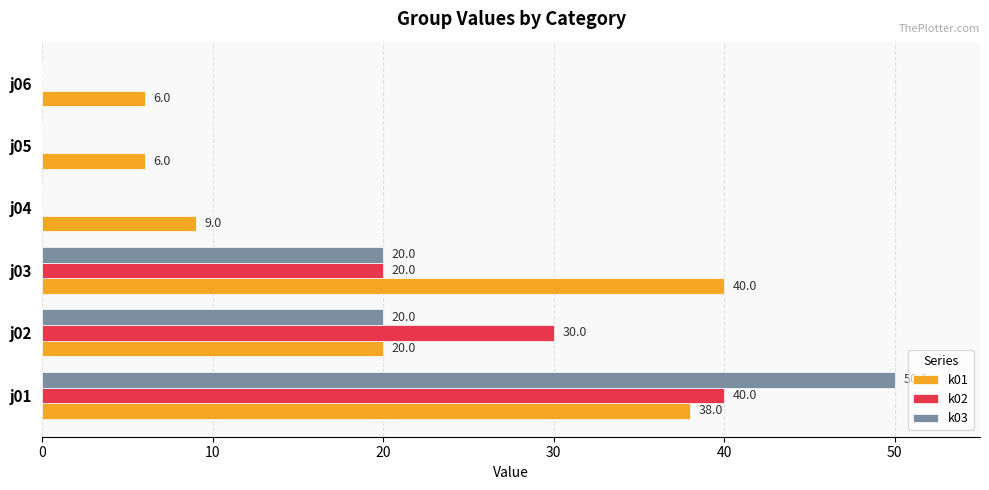

What value does the k03 series have at j01?

50